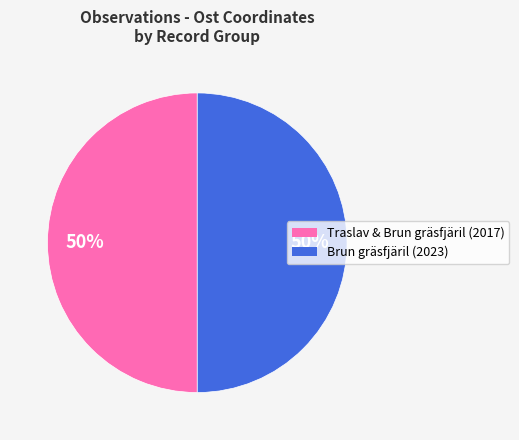

Approximately how many times larger is the value at Traslav & Brun gräsfjäril (2017) compared to Brun gräsfjäril (2023)?

1.0